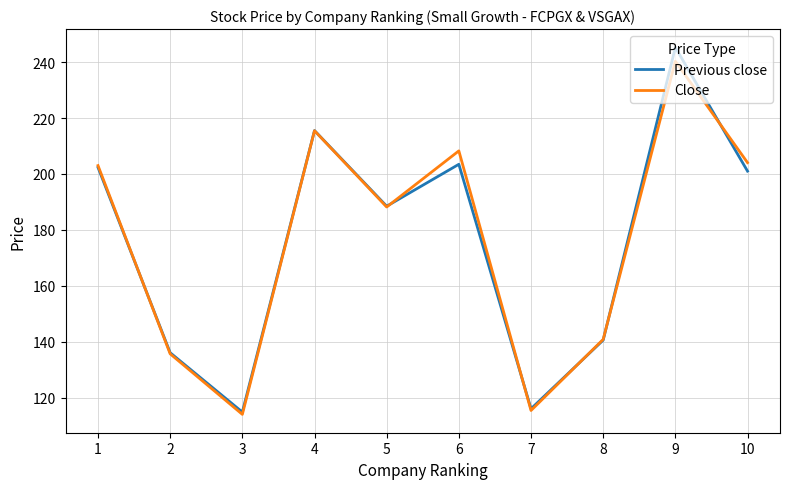

Read the Close value at 9.

240.3